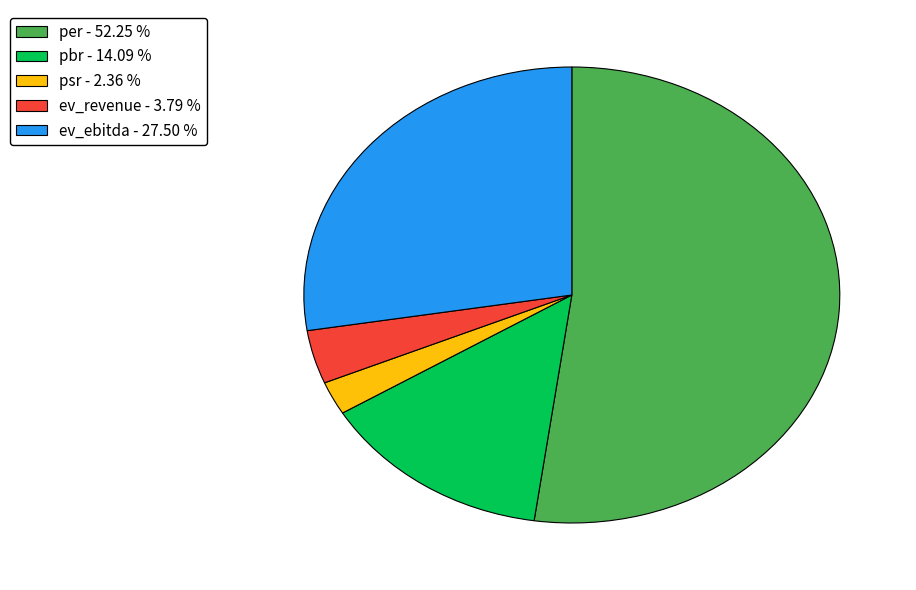

Rank the categories by value from highest to lowest.

per, ev_ebitda, pbr, ev_revenue, psr